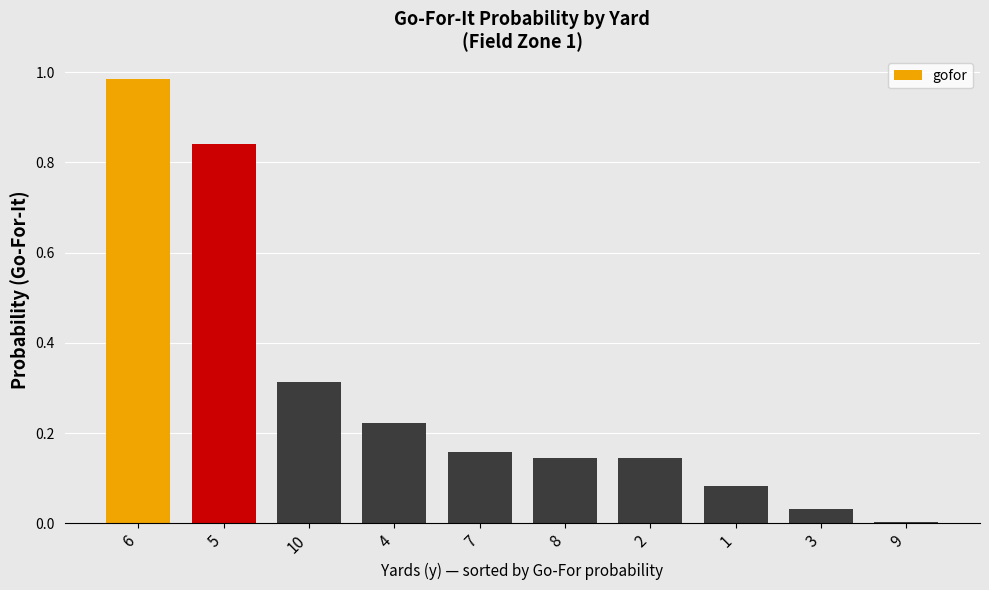

What is the sum of all values?

2.9